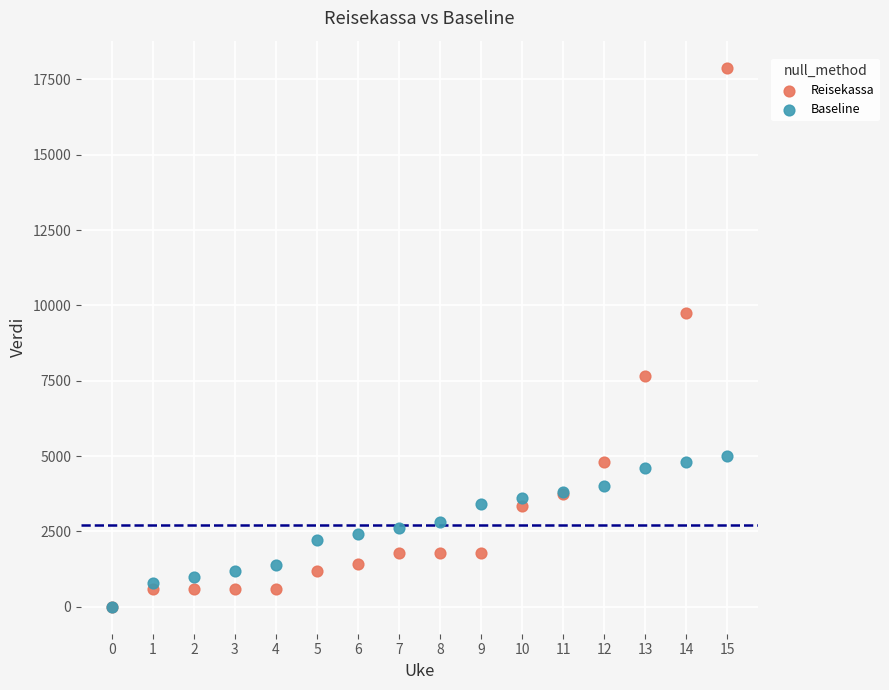

What are all the series names shown in the legend?

Reisekassa, Baseline